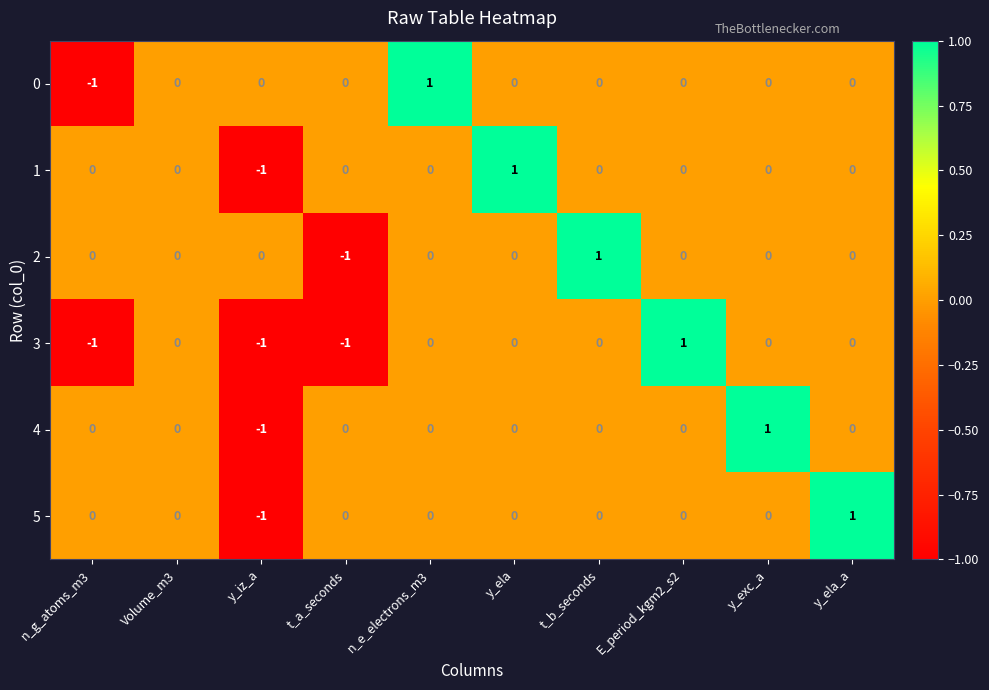

The value of 4 at y_exc_a is 1. True or false?

True